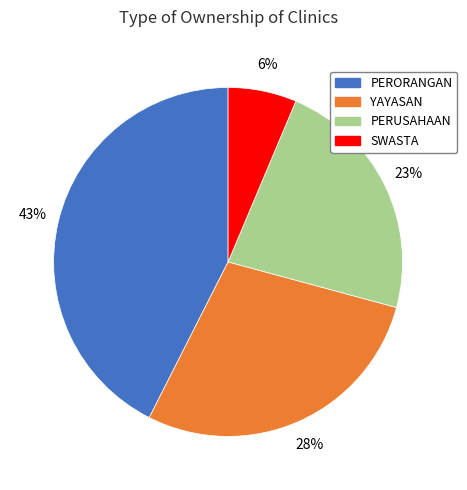

Which has a higher value, PERUSAHAAN or YAYASAN?

YAYASAN